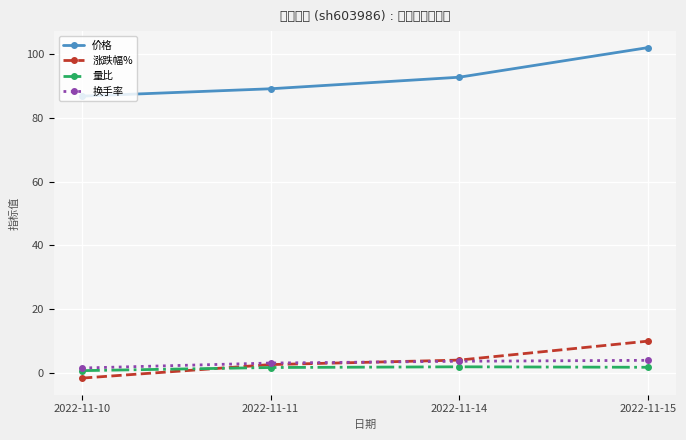

Does the chart have visible grid lines?

Yes